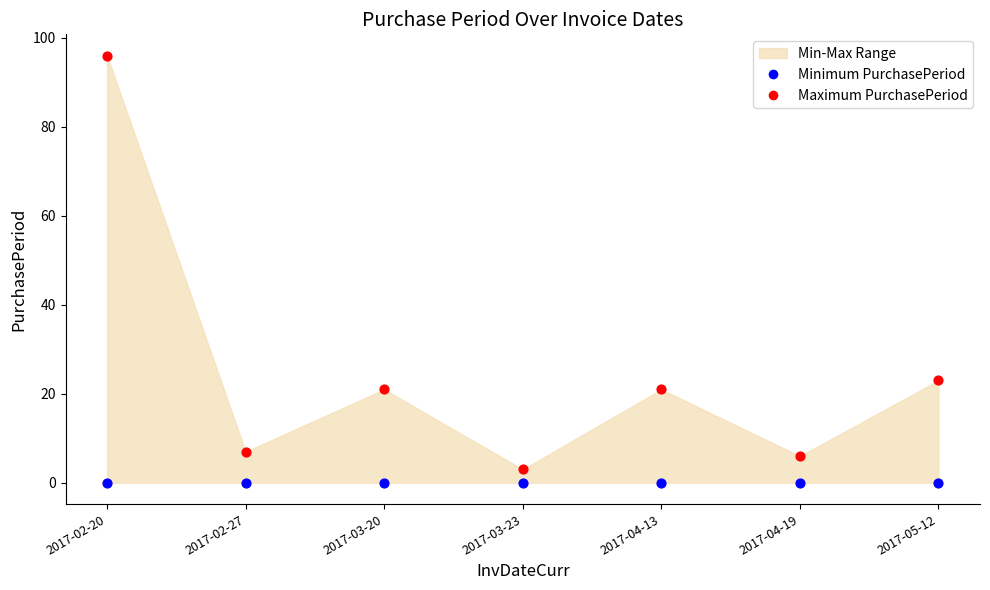

Which series contains the lowest Y value?

Minimum PurchasePeriod